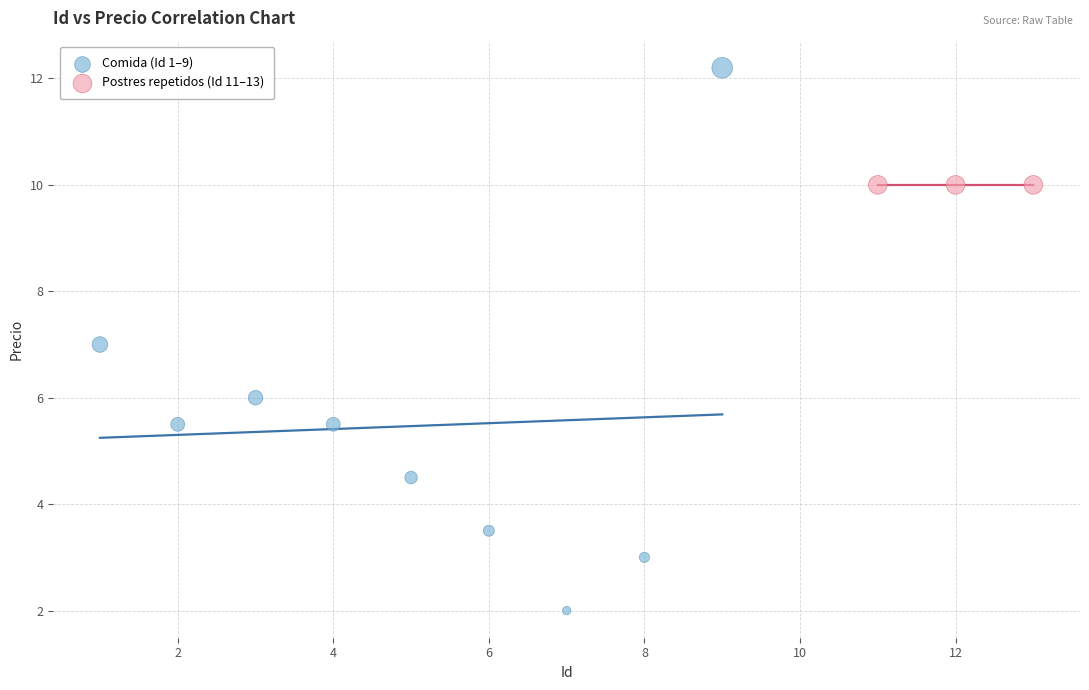

Which series contains the highest Y value?

Comida (Id 1–9)